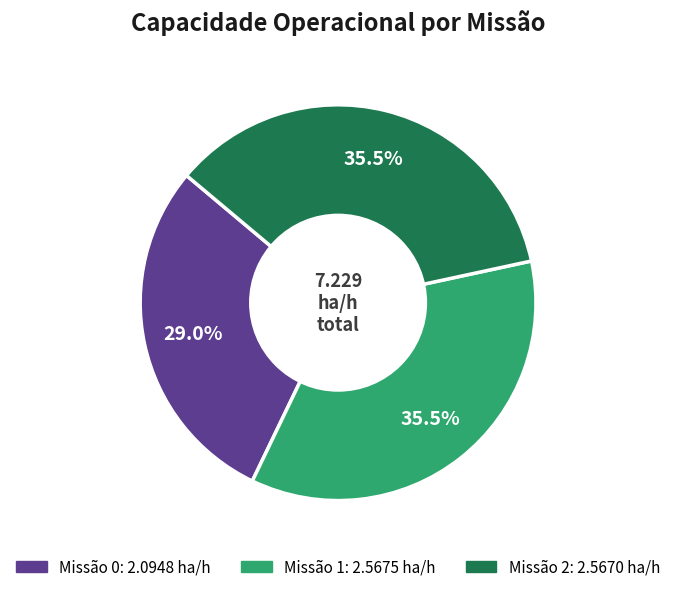

Is there a majority slice in this chart?

No